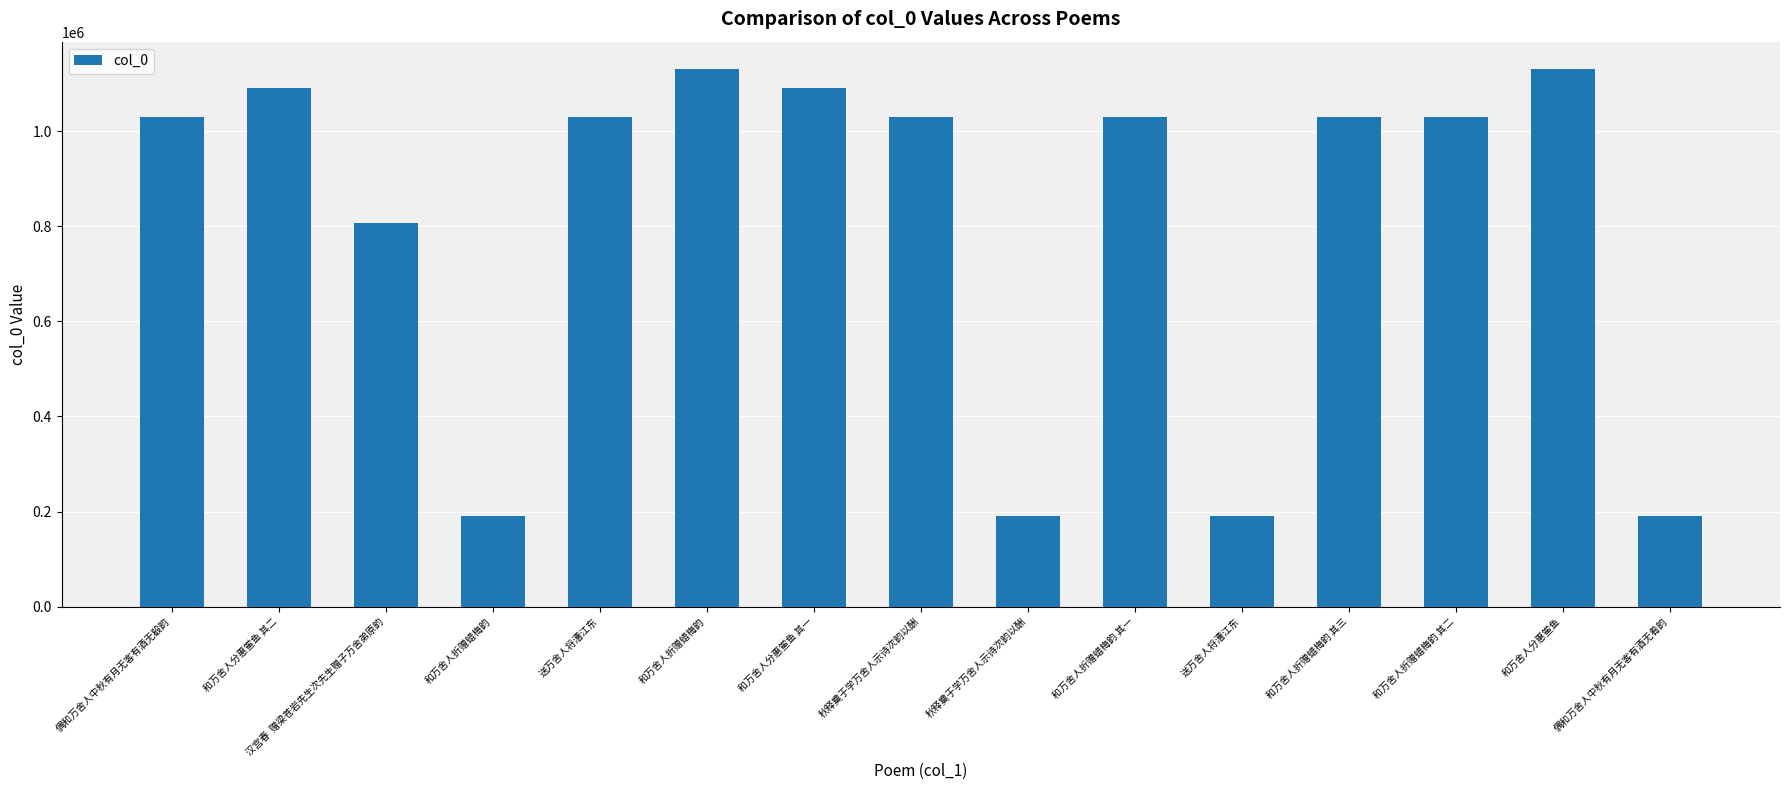

How many categories are shown in the chart?

15